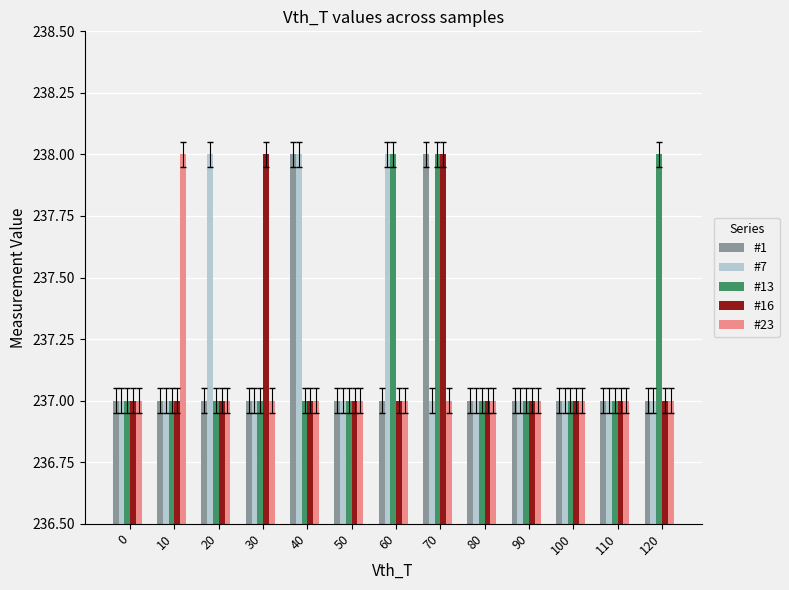

What is the greatest value displayed?

238